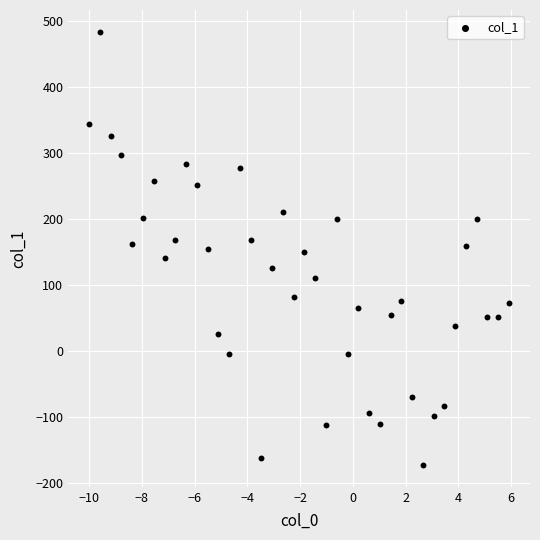

What is the range of X values (max minus min)?

15.9